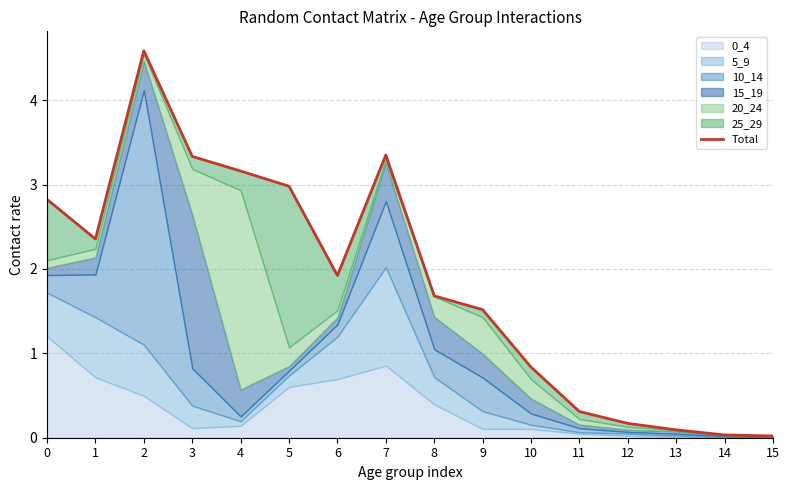

Reading left to right, transcribe all the data shown in this chart.

0=2.8	1=2.4	2=4.6	3=3.3	4=3.2	5=3.0	6=1.9	7=3.3	8=1.7	9=1.5	10=0.8	11=0.3	12=0.2	13=0.1	14=0.0	15=0.0